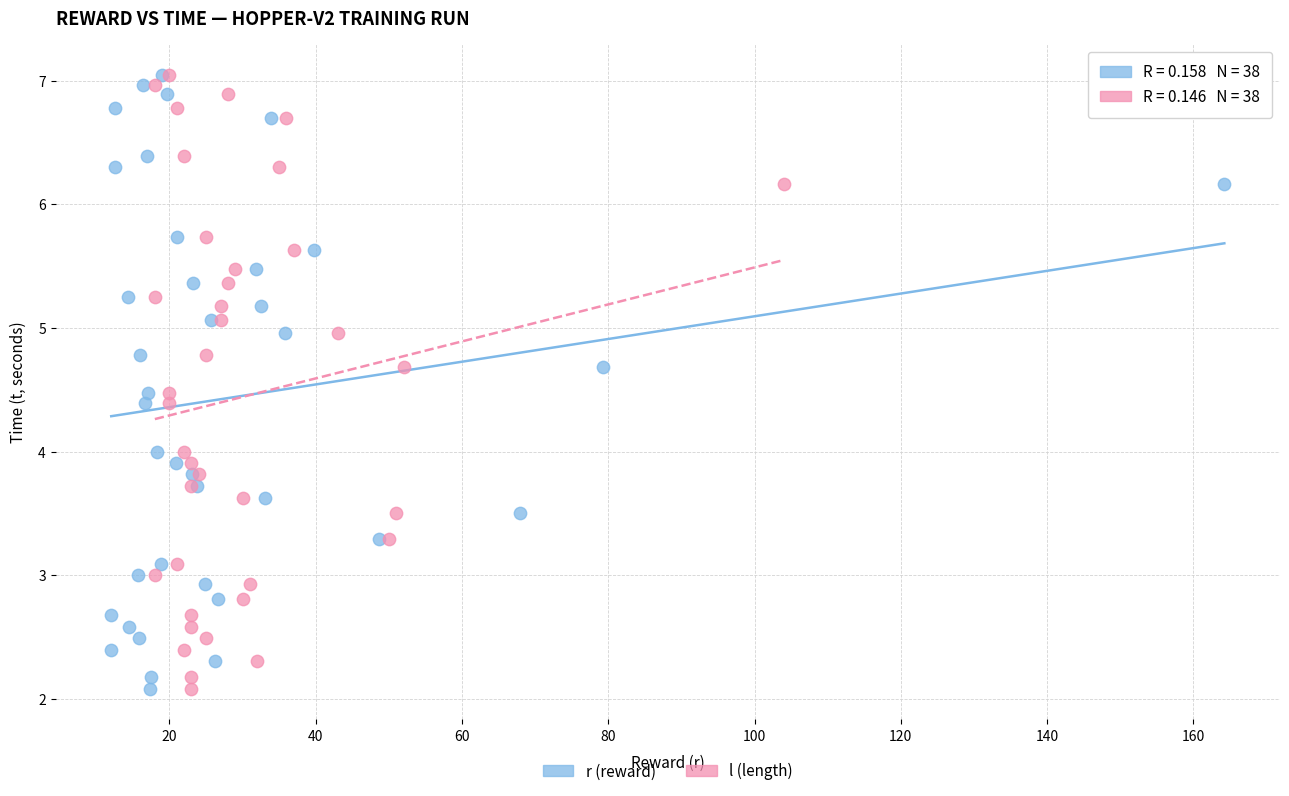

What are all the series names shown in the legend?

r (reward), l (length)